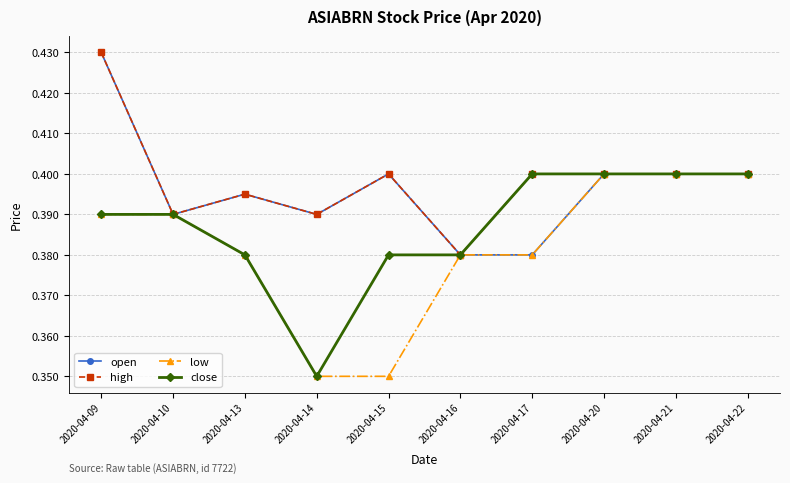

Count the close values in the range 0 to 1.

10